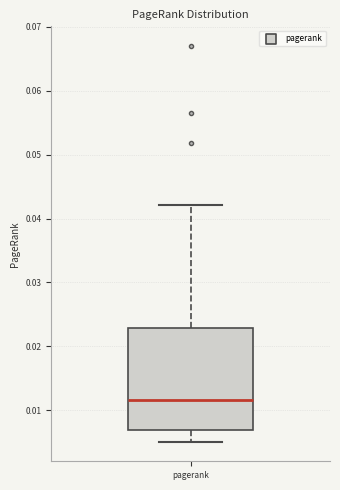

Read this box plot against the y-axis: the position of the median line, the range covered by the box, and the ends of both whiskers. The values are not printed on the chart, so give them approximately, as read against the axis.

median 0.012, box 0.007 to 0.023, whiskers 0.005 to 0.042